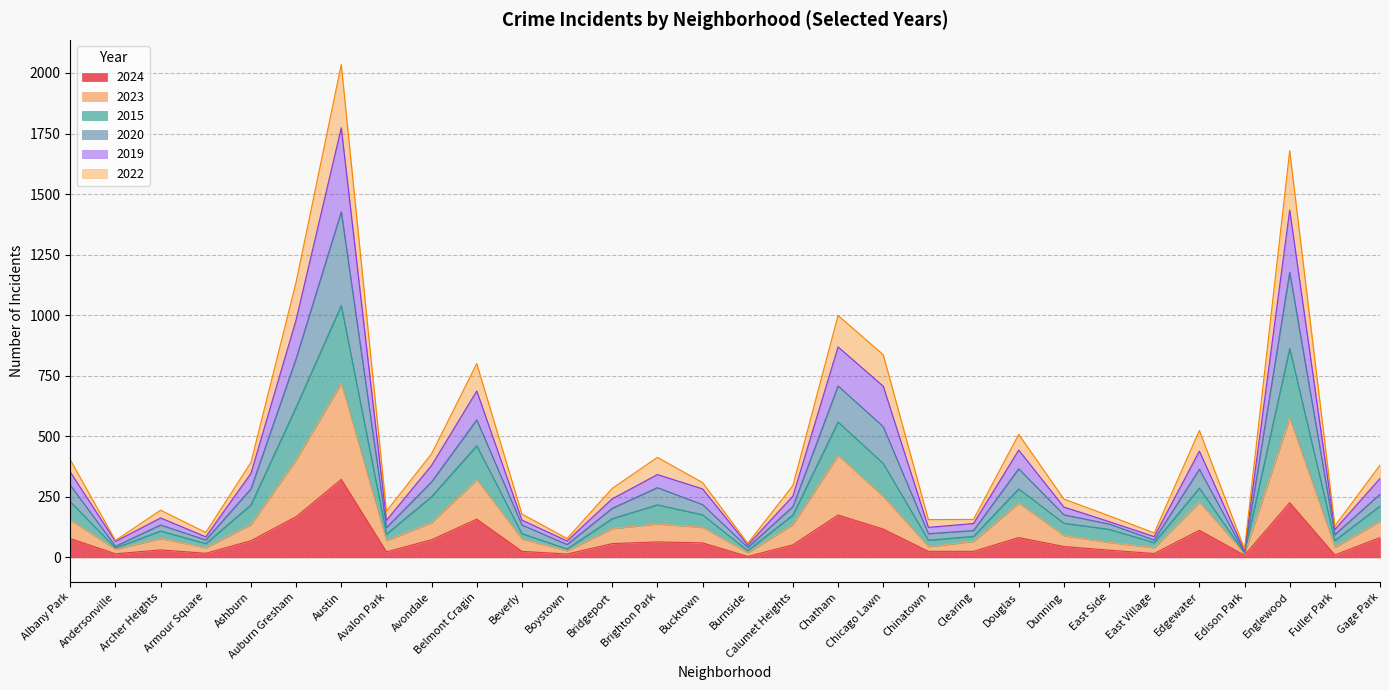

What are all the series names shown in the legend?

2024, 2023, 2015, 2020, 2019, 2022